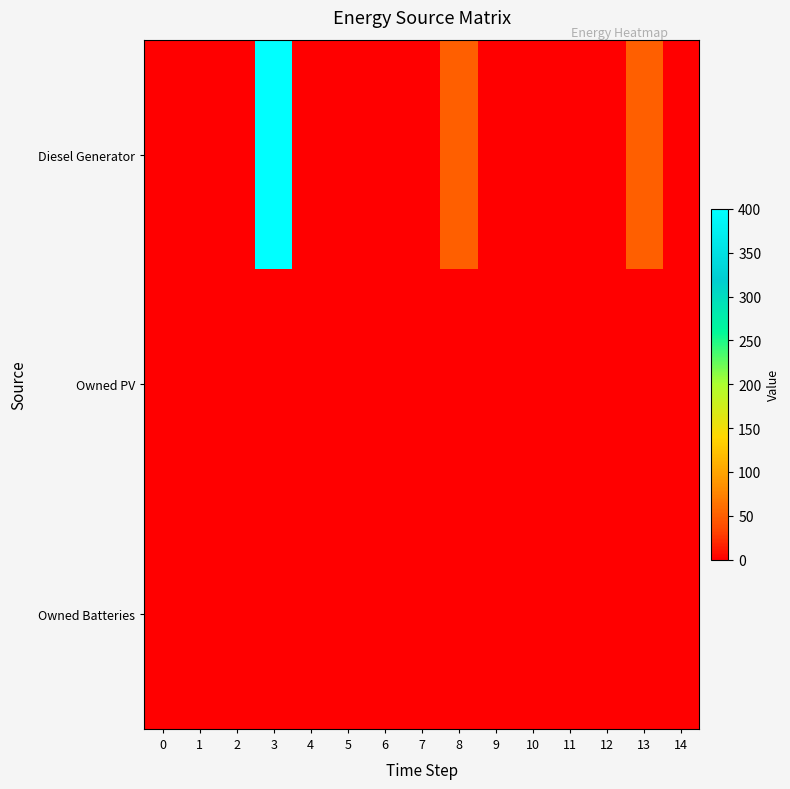

Which series has the largest total across all categories?

Diesel Generator